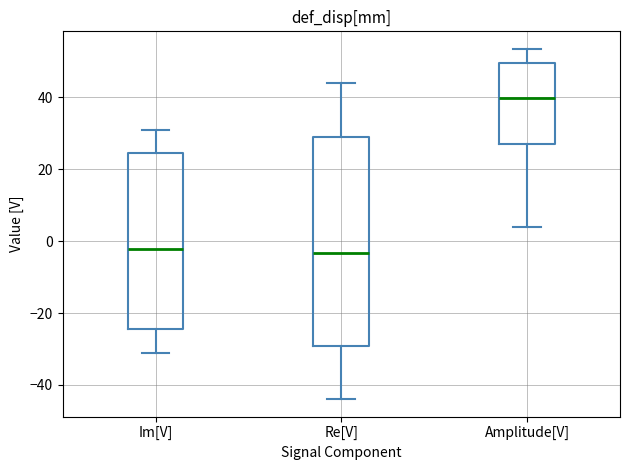

Where does the upper whisker of the box for Im[V] end on the y-axis? The values are not printed on the chart, so give them approximately, as read against the axis.

32